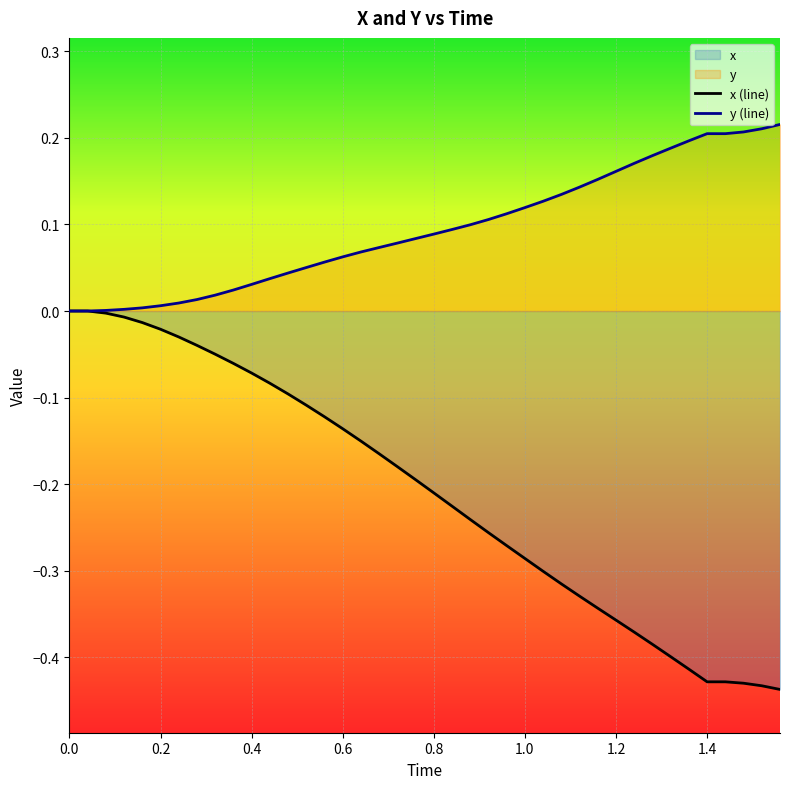

What is the smallest value displayed?

-0.4